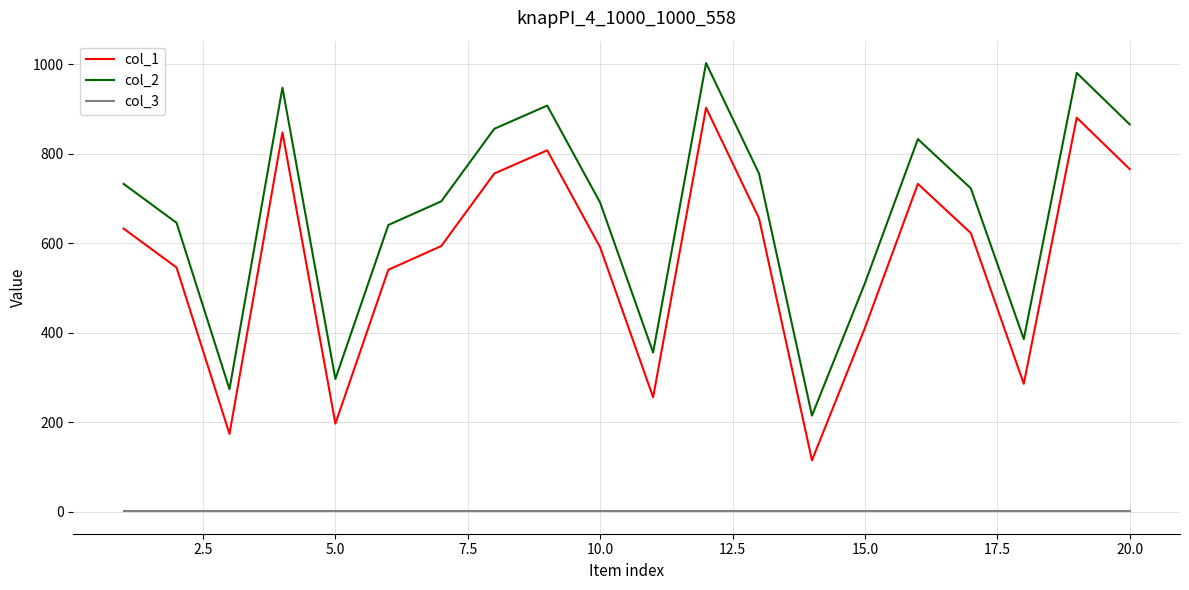

Which series has the largest total across all categories?

col_2